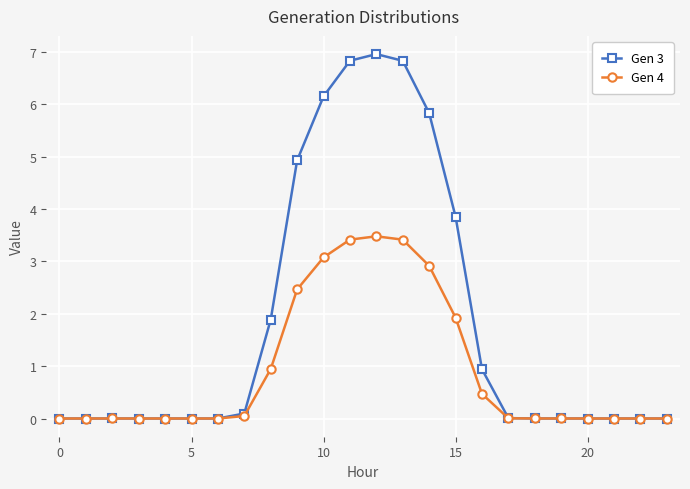

What is the maximum value shown in the chart?

7.0